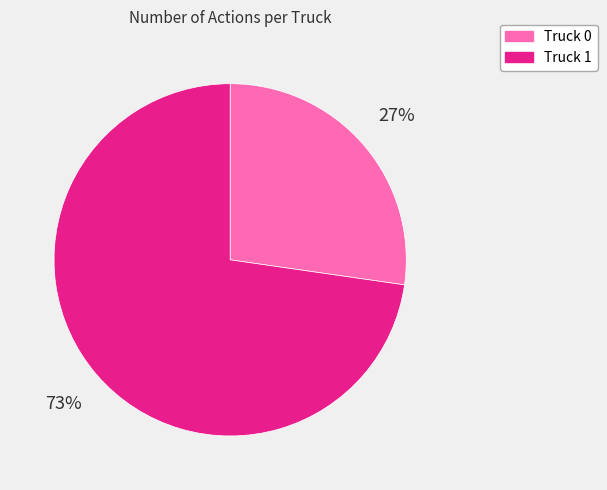

To the nearest percent, what is the average slice percentage?

50%